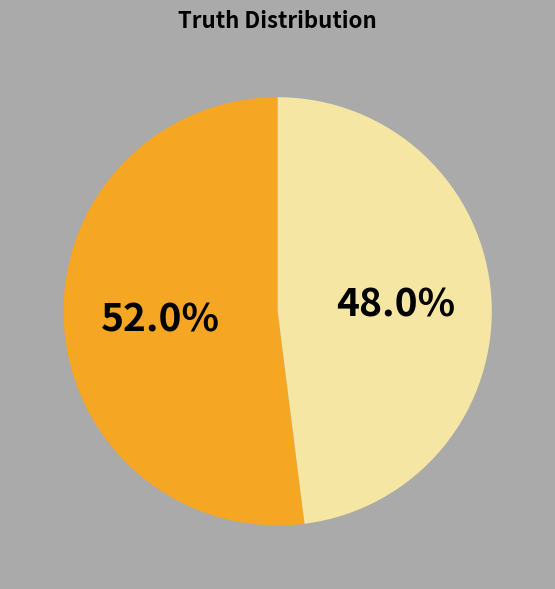

Does any single category account for the majority?

Yes